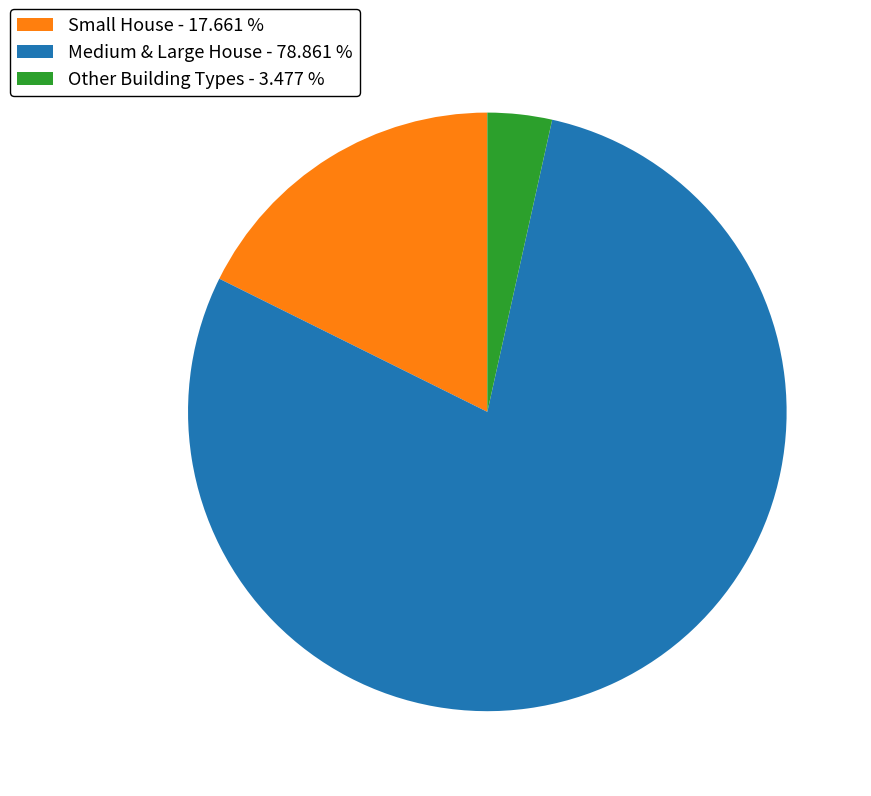

Is Small House - 17.661 % the majority of the pie?

No